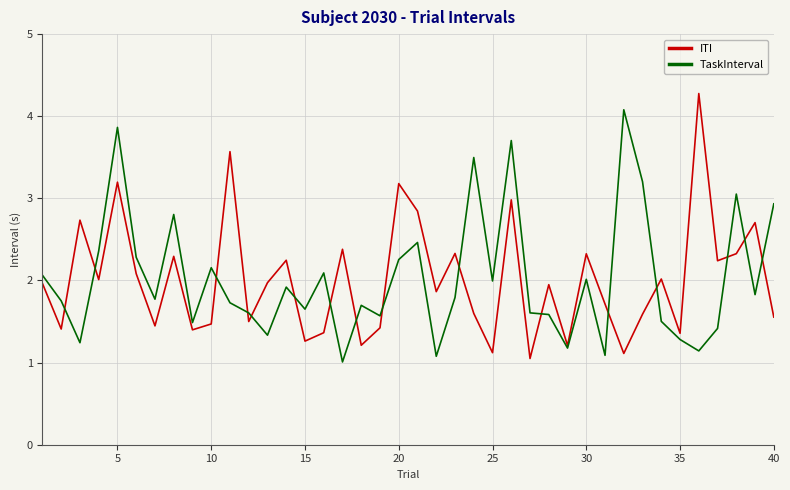

What is the smallest value displayed?

1.0